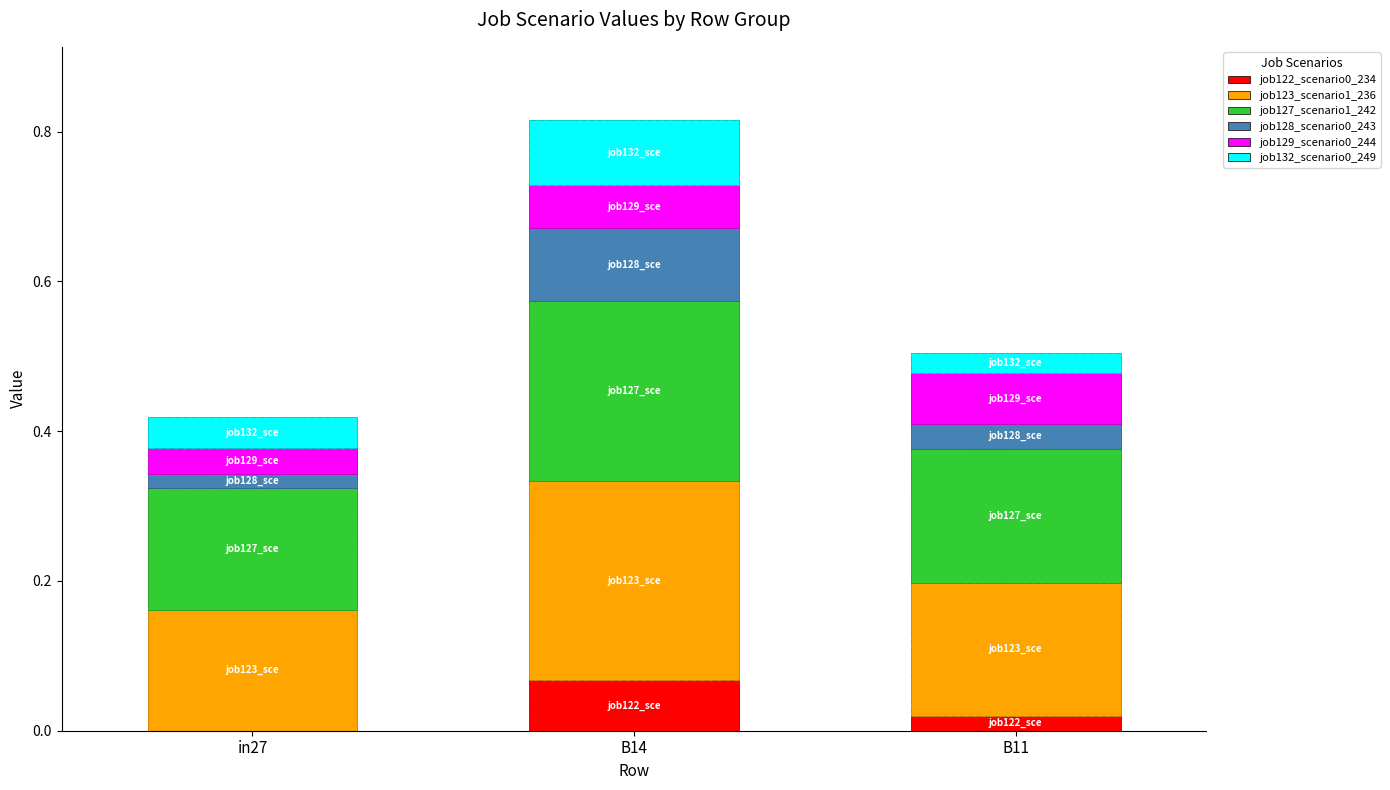

What is the greatest value displayed?

0.3